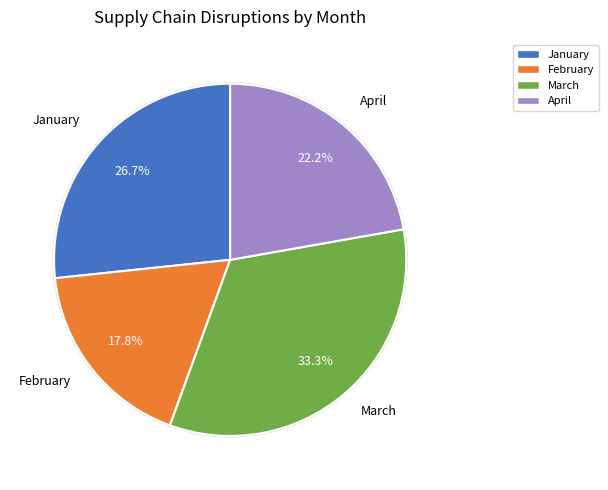

To the nearest percent, what is the difference between the January and February slice percentages?

9%